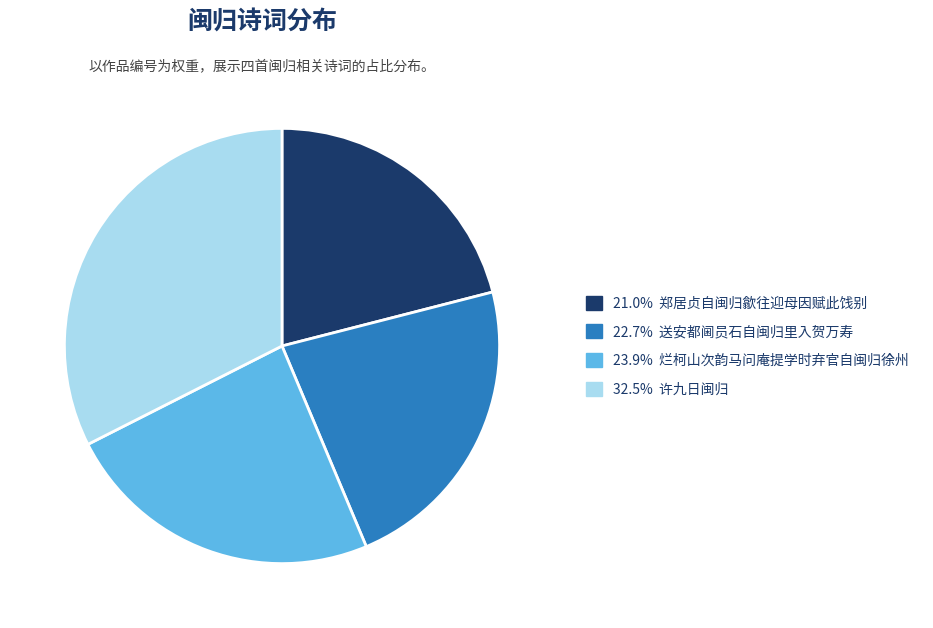

Does any single category account for the majority?

No